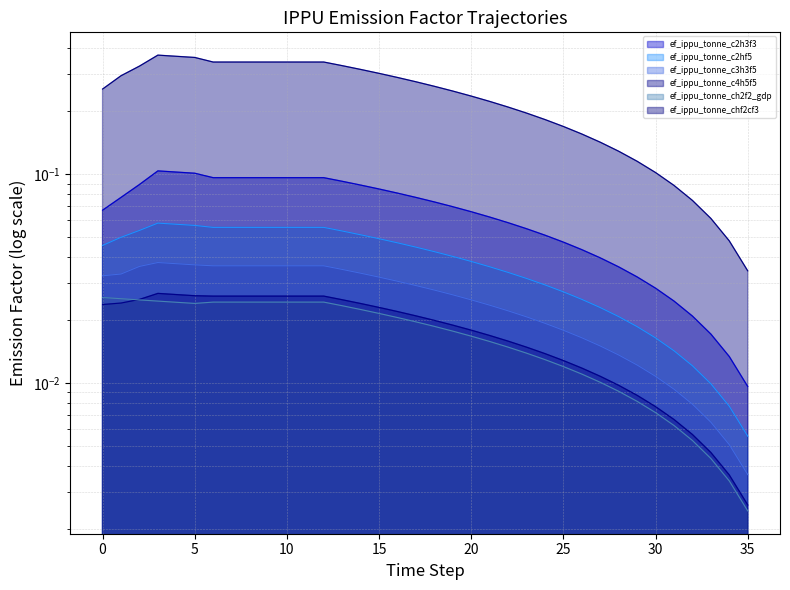

How many ef_ippu_tonne_c4h5f5 values are between 0 and 1?

36